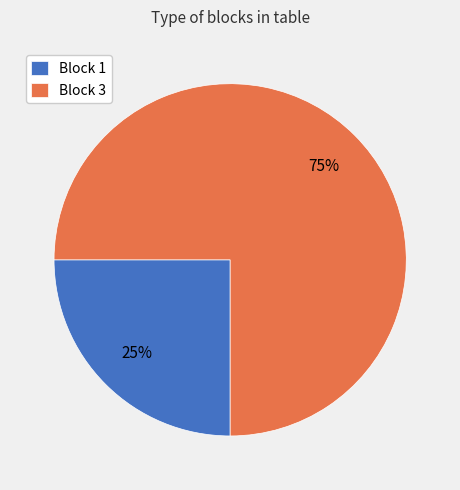

Is the sum of Block 3 and Block 1 greater than half?

Yes